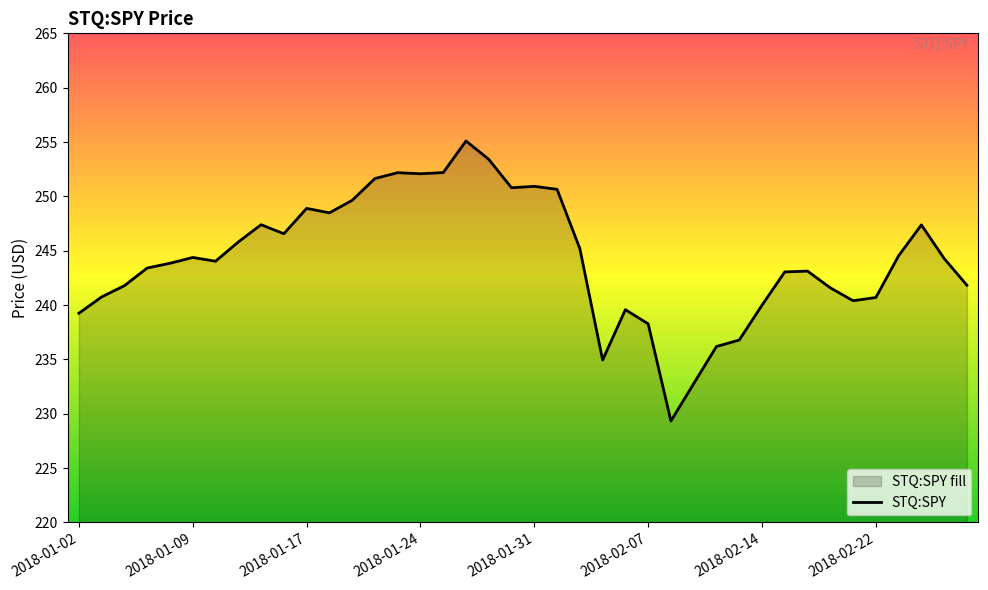

What is the smallest value displayed?

229.3